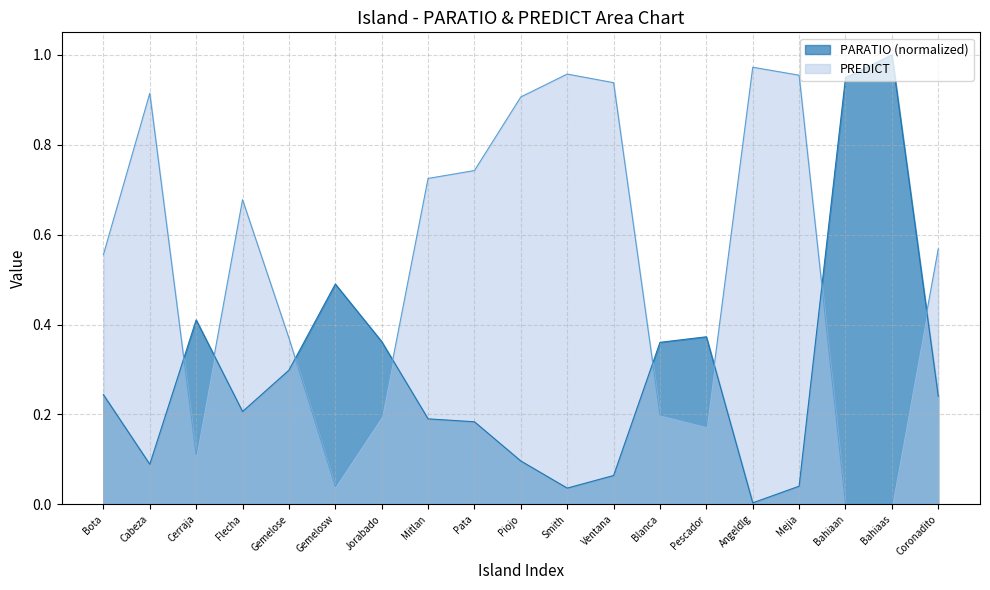

What is the label of the 5th point from the left?

Gemelose